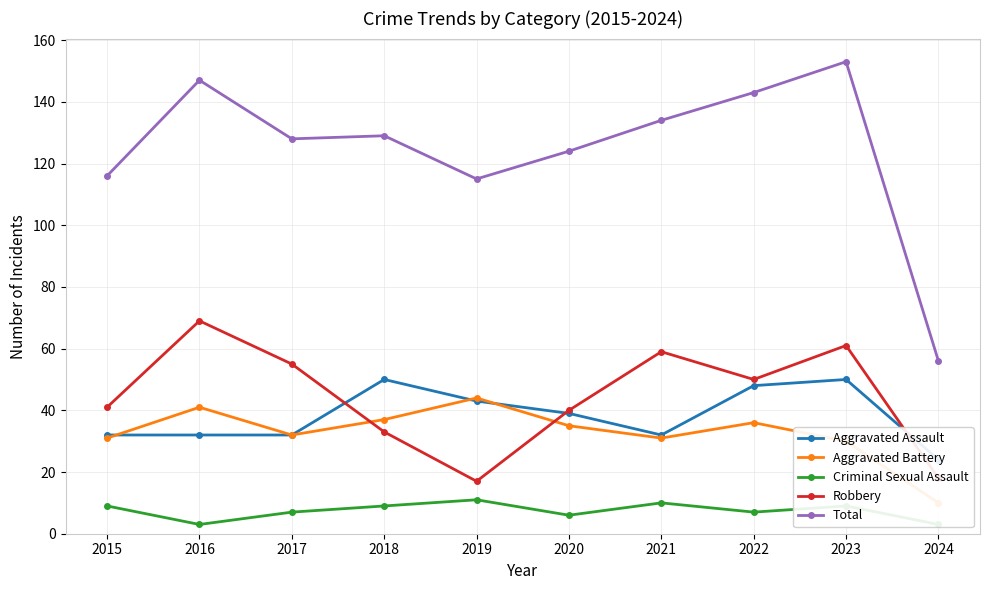

What is the difference between the second highest and second lowest values in the Aggravated Assault series?

18